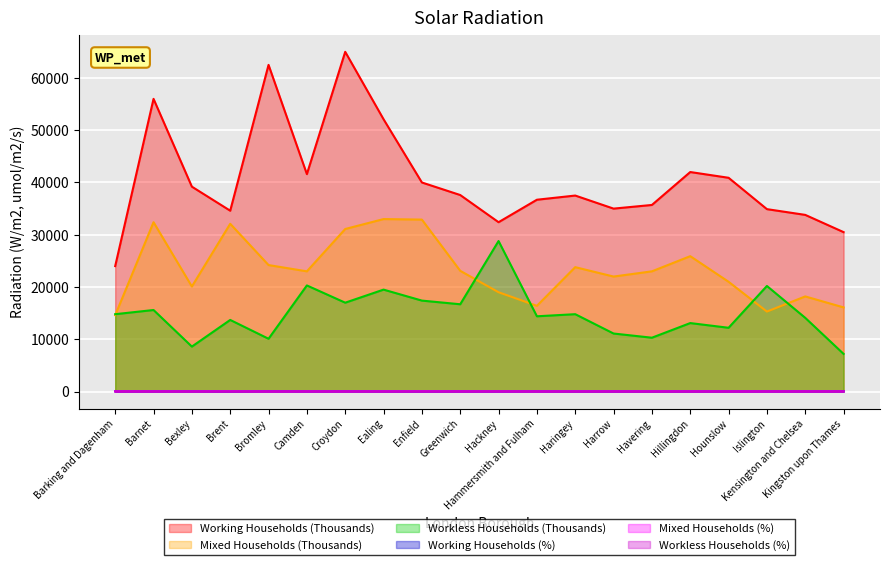

Reading right to left, what are all the values shown in this chart?

Working Households (Thousands): Kingston upon Thames=30500.0	Kensington and Chelsea=33800.0	Islington=34900.0	Hounslow=40900.0	Hillingdon=42000.0	Havering=35700.0	Harrow=35000.0	Haringey=37500.0	Hammersmith and Fulham=36700.0	Hackney=32400.0	Greenwich=37600.0	Enfield=40000.0	Ealing=52100.0	Croydon=65000.0	Camden=41600.0	Bromley=62500.0	Brent=34600.0	Bexley=39200.0	Barnet=56000.0	Barking and Dagenham=24000.0
Mixed Households (Thousands): Kingston upon Thames=16100.0	Kensington and Chelsea=18200.0	Islington=15300.0	Hounslow=21000.0	Hillingdon=25900.0	Havering=23000.0	Harrow=22000.0	Haringey=23800.0	Hammersmith and Fulham=16400.0	Hackney=19000.0	Greenwich=23100.0	Enfield=32900.0	Ealing=33000.0	Croydon=31100.0	Camden=23000.0	Bromley=24200.0	Brent=32100.0	Bexley=20100.0	Barnet=32400.0	Barking and Dagenham=14600.0
Workless Households (Thousands): Kingston upon Thames=7200.0	Kensington and Chelsea=14100.0	Islington=20200.0	Hounslow=12200.0	Hillingdon=13100.0	Havering=10300.0	Harrow=11100.0	Haringey=14800.0	Hammersmith and Fulham=14400.0	Hackney=28800.0	Greenwich=16700.0	Enfield=17400.0	Ealing=19500.0	Croydon=17000.0	Camden=20300.0	Bromley=10100.0	Brent=13700.0	Bexley=8600.0	Barnet=15600.0	Barking and Dagenham=14800.0
Working Households (%): Kingston upon Thames=56.6	Kensington and Chelsea=51.0	Islington=49.5	Hounslow=55.2	Hillingdon=51.8	Havering=51.7	Harrow=51.4	Haringey=49.3	Hammersmith and Fulham=54.3	Hackney=40.4	Greenwich=48.6	Enfield=44.3	Ealing=49.8	Croydon=57.4	Camden=49.0	Bromley=64.6	Brent=43.0	Bexley=57.8	Barnet=53.8	Barking and Dagenham=45.0
Mixed Households (%): Kingston upon Thames=29.9	Kensington and Chelsea=27.6	Islington=21.7	Hounslow=28.3	Hillingdon=32.0	Havering=33.3	Harrow=32.3	Haringey=31.3	Hammersmith and Fulham=24.3	Hackney=23.7	Greenwich=29.9	Enfield=36.4	Ealing=31.5	Croydon=27.5	Camden=27.1	Bromley=25.0	Brent=39.9	Bexley=29.6	Barnet=31.1	Barking and Dagenham=27.3
Workless Households (%): Kingston upon Thames=13.4	Kensington and Chelsea=21.4	Islington=28.7	Hounslow=16.5	Hillingdon=16.2	Havering=15.0	Harrow=16.3	Haringey=19.4	Hammersmith and Fulham=21.3	Hackney=35.9	Greenwich=21.5	Enfield=19.3	Ealing=18.6	Croydon=15.1	Camden=23.9	Bromley=10.4	Brent=17.1	Bexley=12.6	Barnet=15.0	Barking and Dagenham=27.7